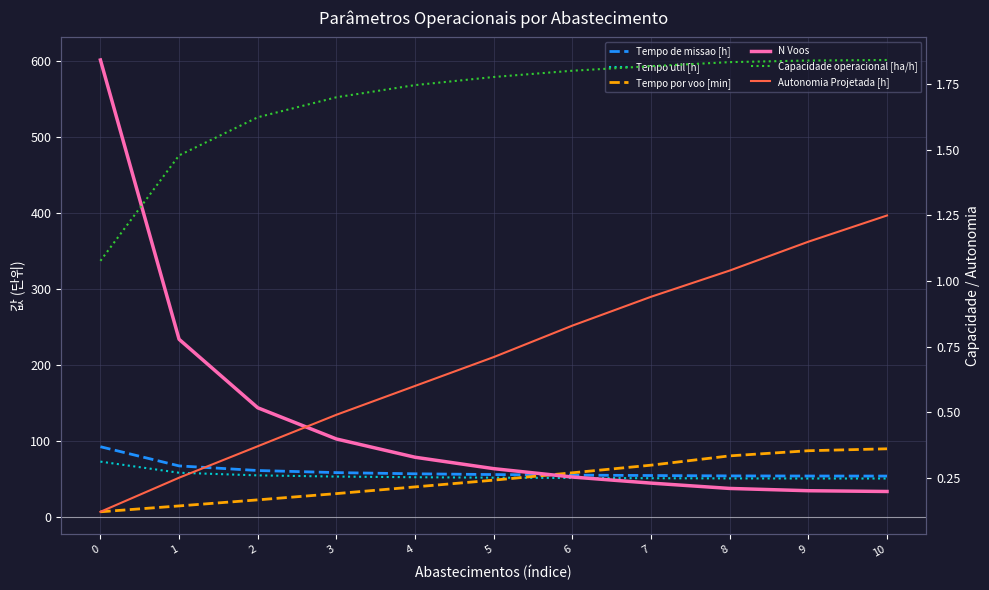

Reading right to left, list all the values displayed in this chart.

Tempo de missao [h]: 54.3	54.3	54.5	55.0	55.5	56.2	57.2	58.8	61.6	67.6	92.8
Tempo util [h]: 51.0	51.1	51.2	51.4	51.7	52.2	52.7	53.6	55.2	58.6	73.2
Tempo por voo [min]: 90.1	87.6	80.8	68.6	58.6	48.9	40.0	31.2	23.0	15.0	7.3
N Voos: 34.0	35.0	38.0	45.0	53.0	64.0	79.0	103.0	144.0	234.0	601.0
Capacidade operacional [ha/h]: 1.8	1.8	1.8	1.8	1.8	1.8	1.7	1.7	1.6	1.5	1.1
Autonomia Projetada [h]: 1.2	1.1	1.0	0.9	0.8	0.7	0.6	0.5	0.4	0.2	0.1